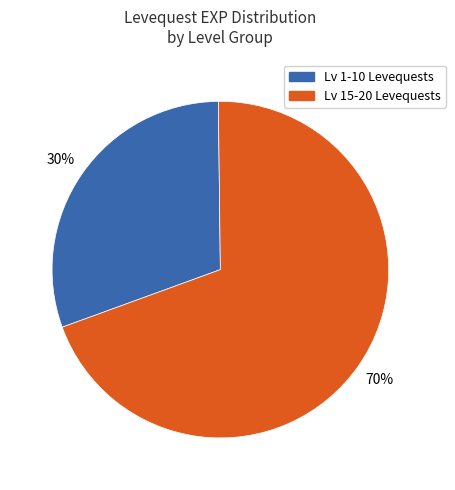

To the nearest percent, what is the average slice percentage?

50%